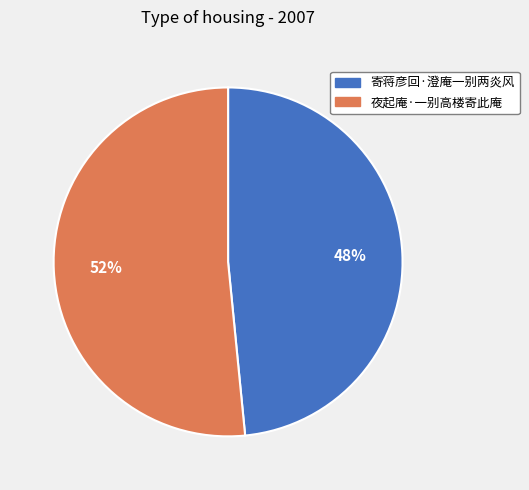

Does any single category account for the majority?

Yes